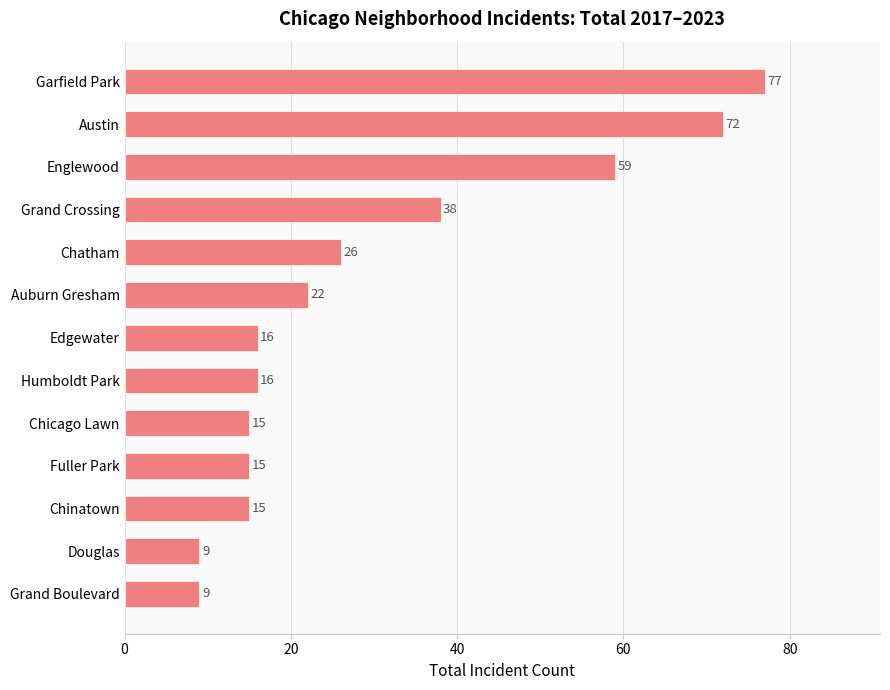

At which label is the value closest to 43?

Grand Crossing